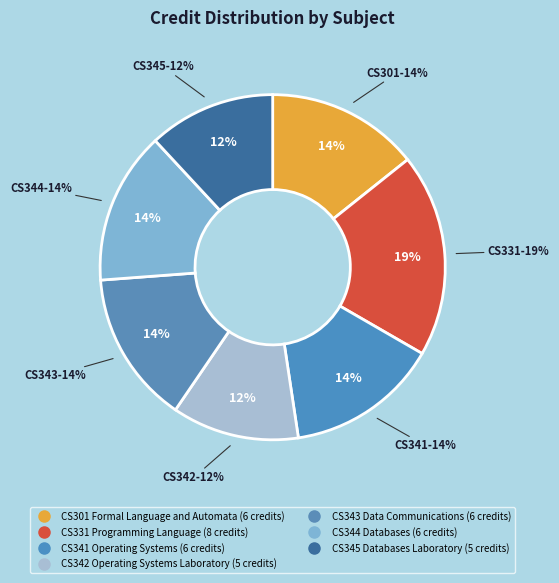

True or false: CS331 Programming Language accounts for 19% of the total.

True